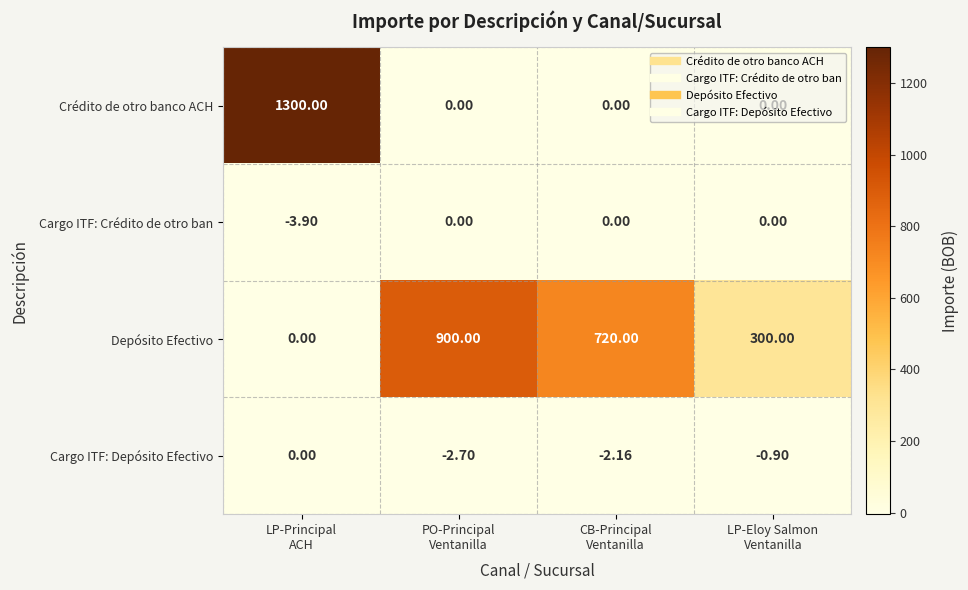

Which series has the largest range (max minus min)?

Crédito de otro banco ACH